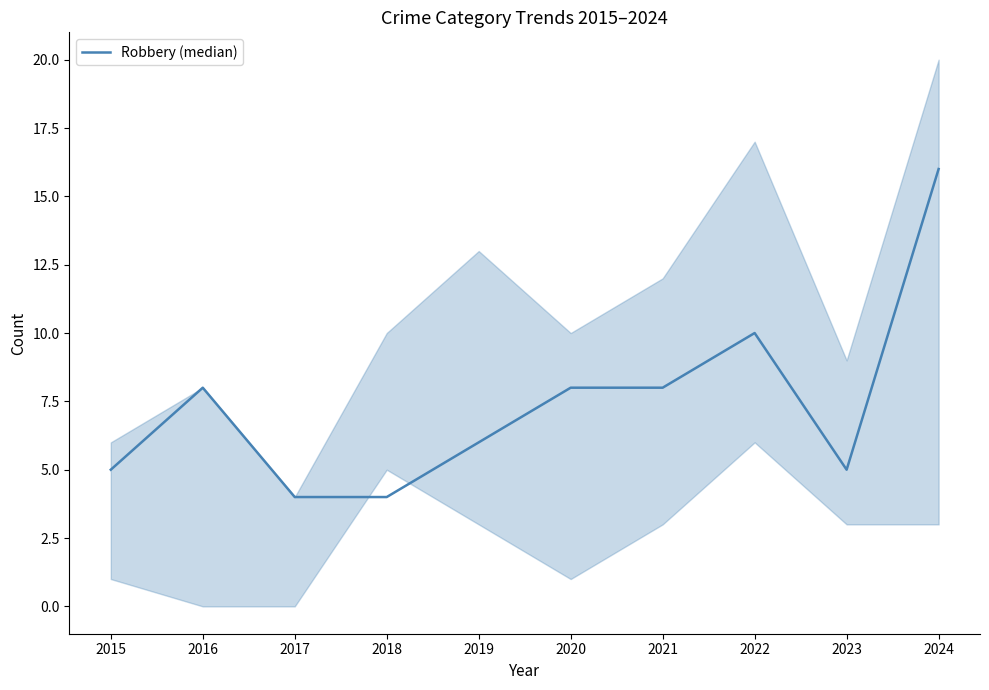

Approximately how many times larger is the value at 2024 compared to 2022?

1.6